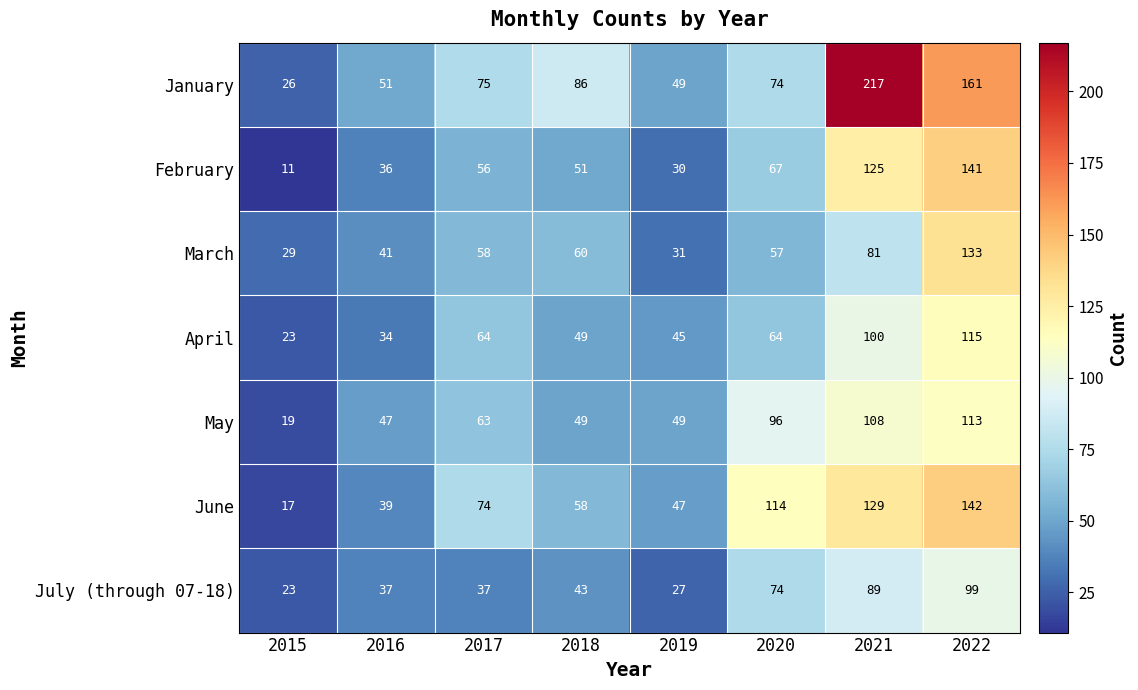

Is the value of January at 2019 greater than the value of July (through 07-18) at 2021?

No